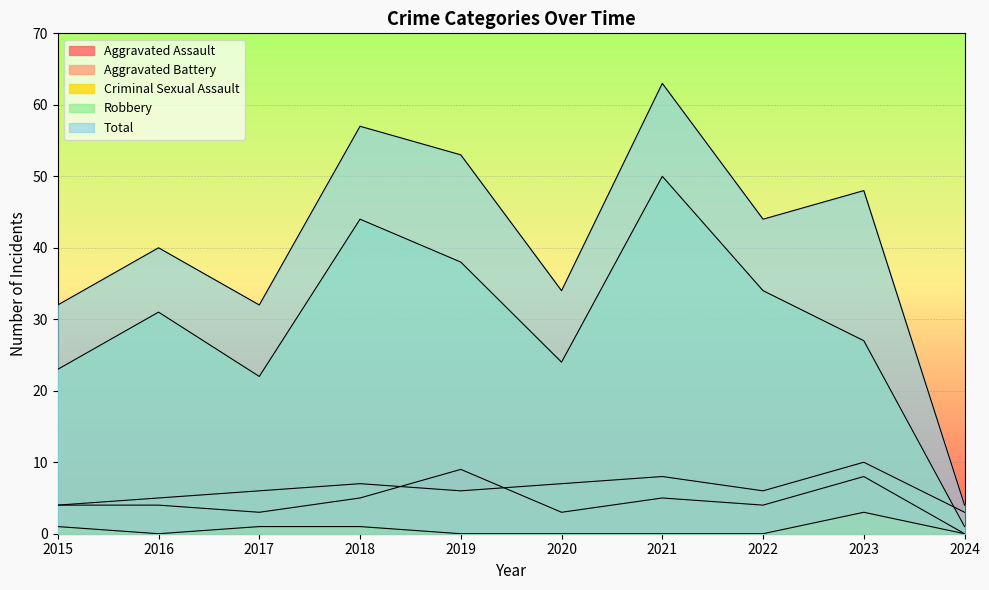

How many lines are shown in the chart?

5